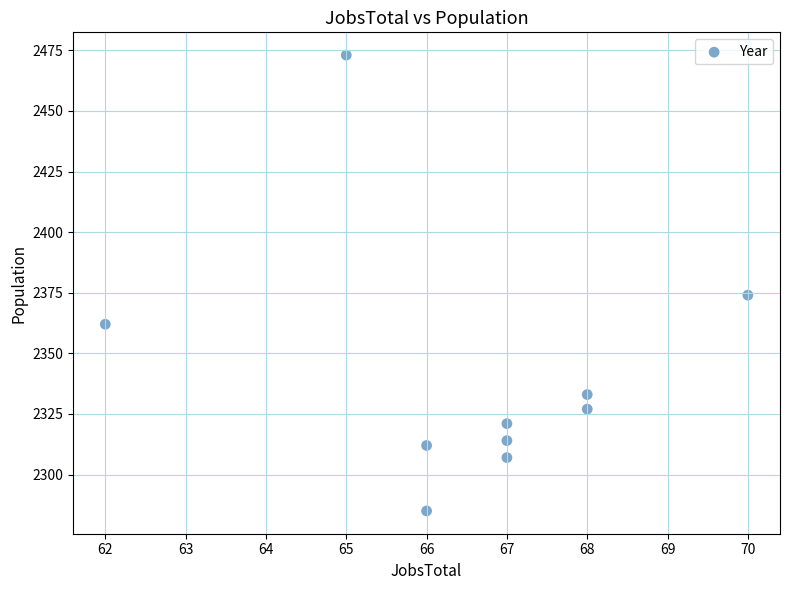

What is the average Y value?

2341